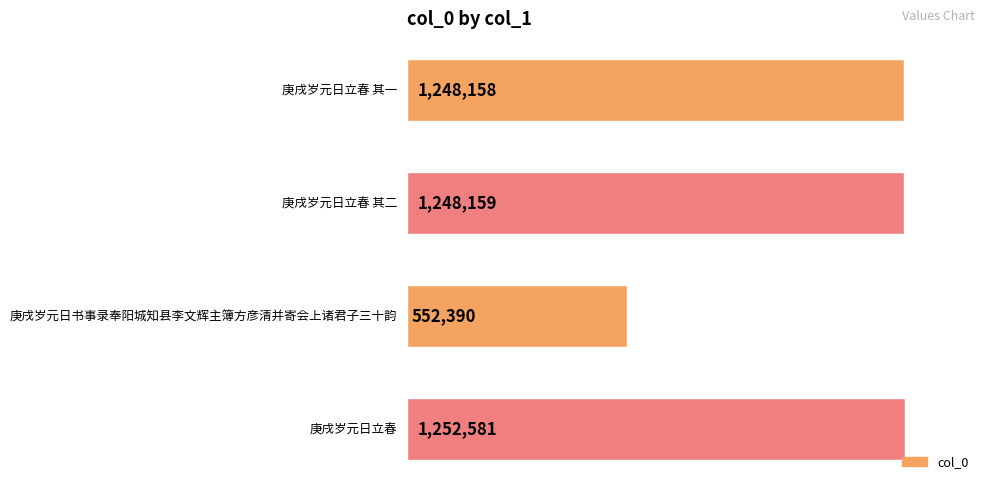

Count the number of data series in this chart.

1